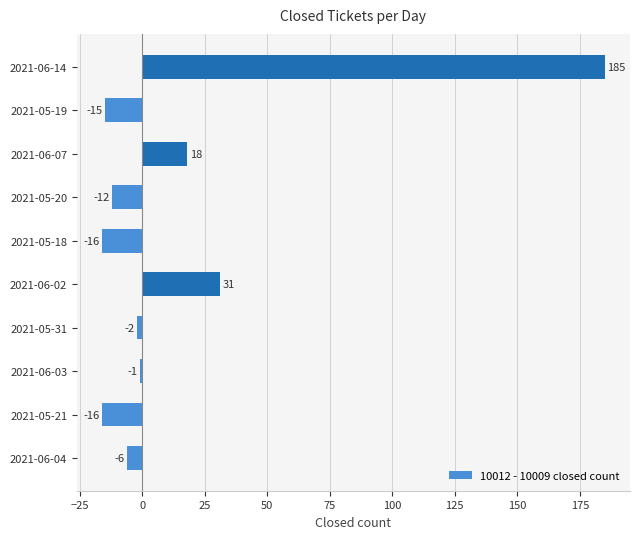

Reading bottom to top, what are all the values shown in this chart?

2021-06-04=-6	2021-05-21=-16	2021-06-03=-1	2021-05-31=-2	2021-06-02=31	2021-05-18=-16	2021-05-20=-12	2021-06-07=18	2021-05-19=-15	2021-06-14=185